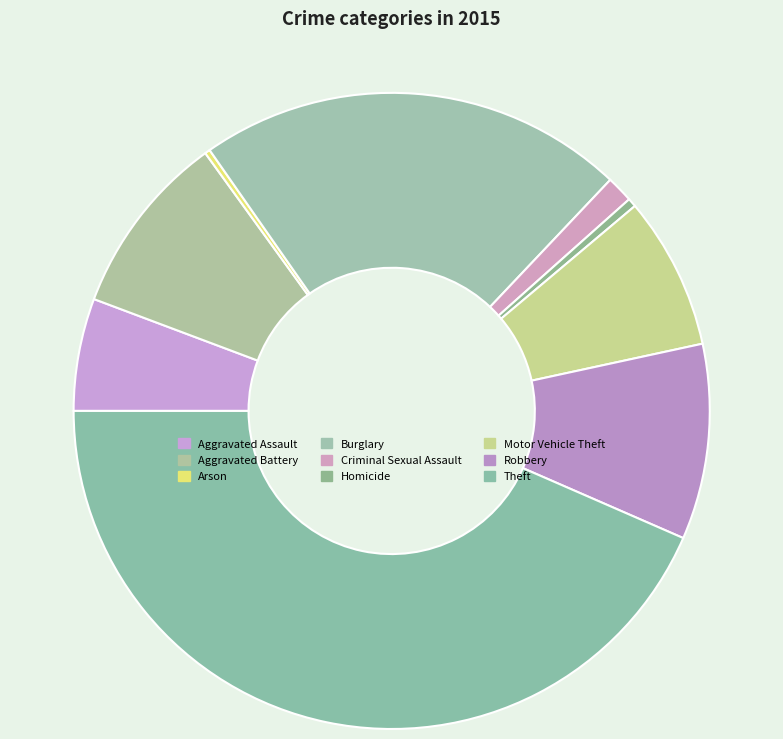

What percentage is the Motor Vehicle Theft slice, to the nearest percent?

8%